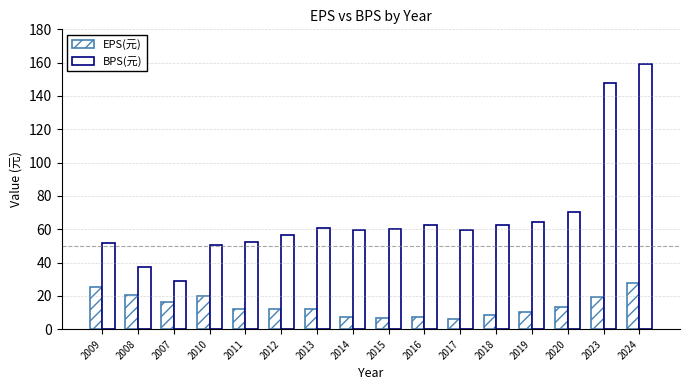

How many distinct data groups are displayed?

2